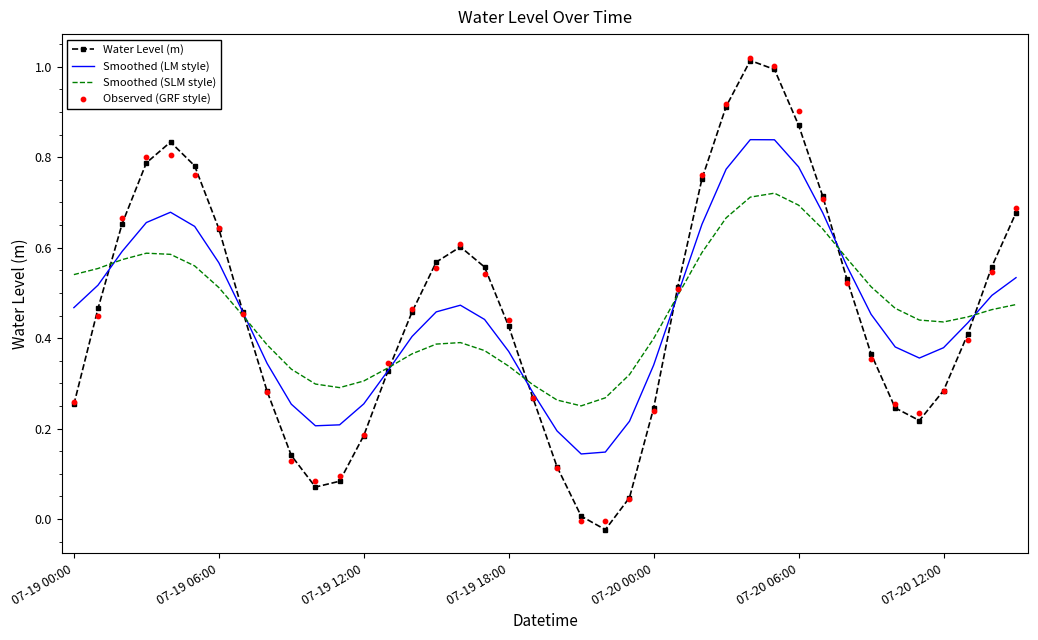

What are all the series names shown in the legend?

Water Level (m), Smoothed (LM style), Smoothed (SLM style), Observed (GRF style)